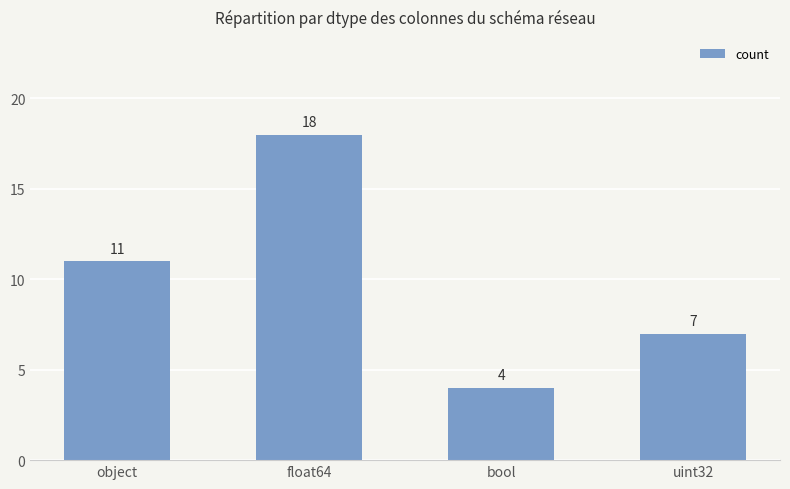

List the labels in order of value, largest first.

float64, object, uint32, bool